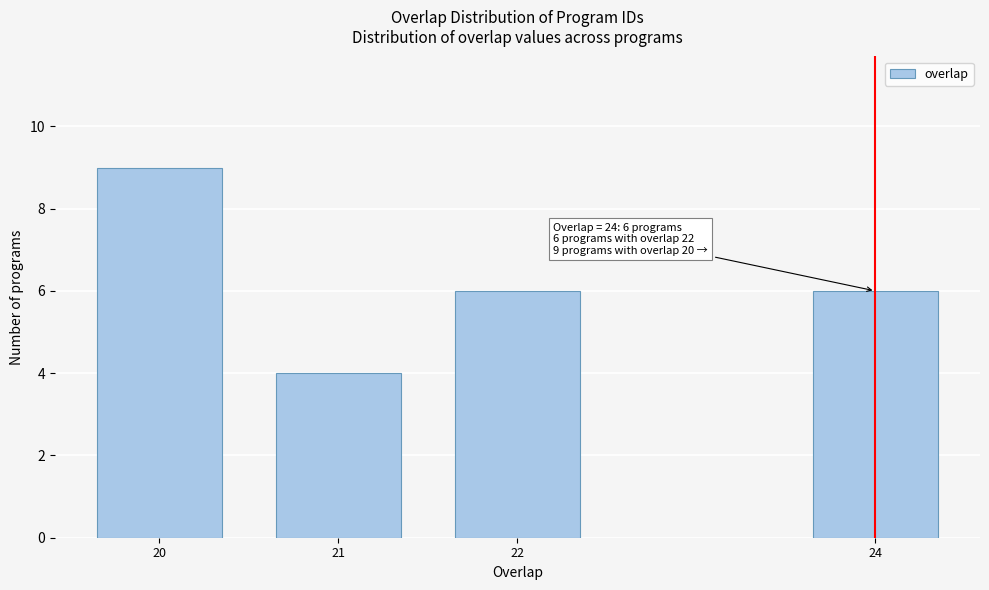

Reading left to right, transcribe all the data shown in this chart.

20=9	21=4	22=6	24=6